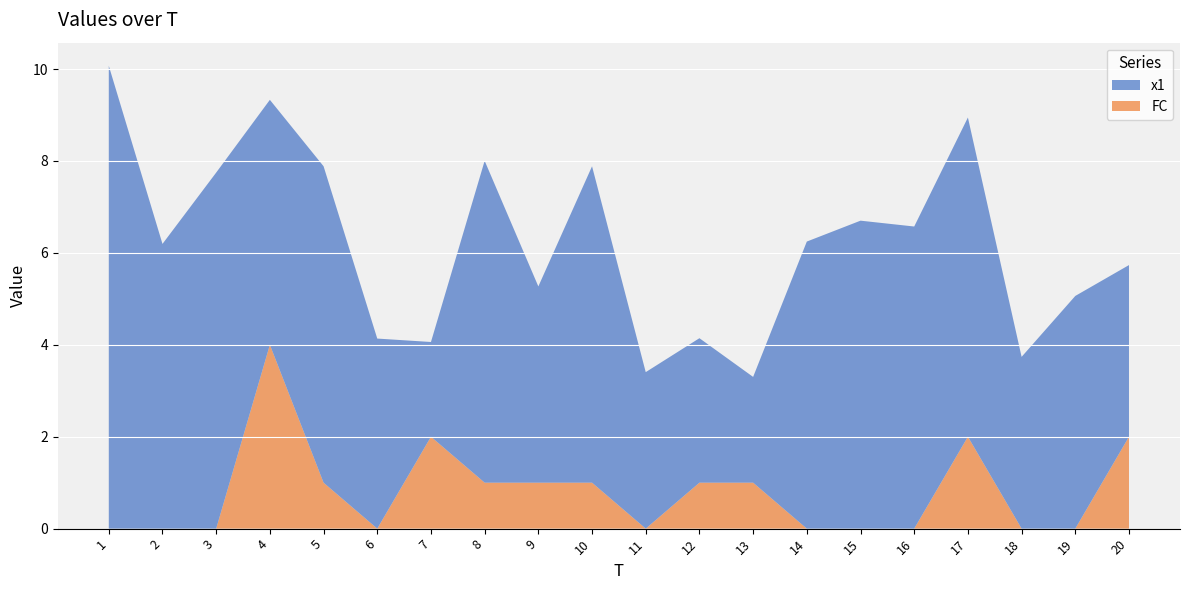

Reading left to right, extract all data points from this chart.

x1: 10.1	6.2	7.7	5.3	6.9	4.1	2.1	7.0	4.3	6.9	3.4	3.1	2.3	6.2	6.7	6.6	6.9	3.7	5.1	3.7
FC: 0.0	0.0	0.0	4.0	1.0	0.0	2.0	1.0	1.0	1.0	0.0	1.0	1.0	0.0	0.0	0.0	2.0	0.0	0.0	2.0